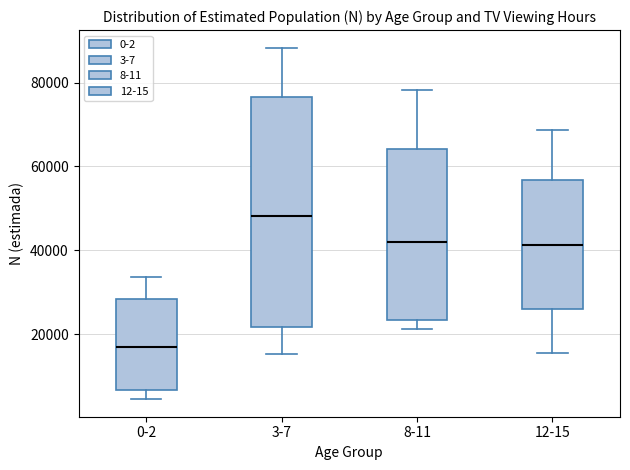

Comparing the boxes themselves (not the whiskers), which one is the tallest?

3-7